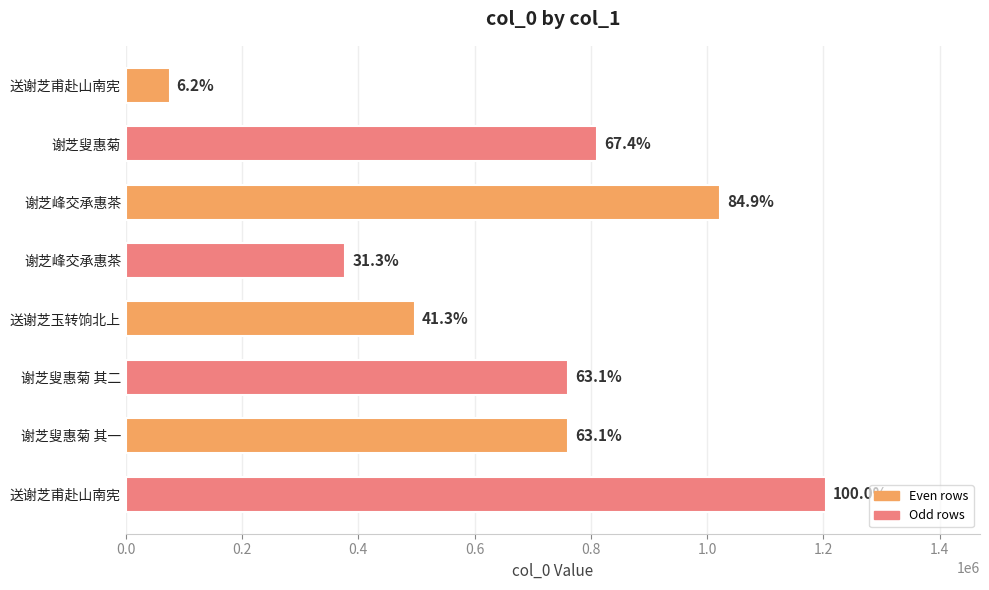

Are the bars horizontal?

Yes